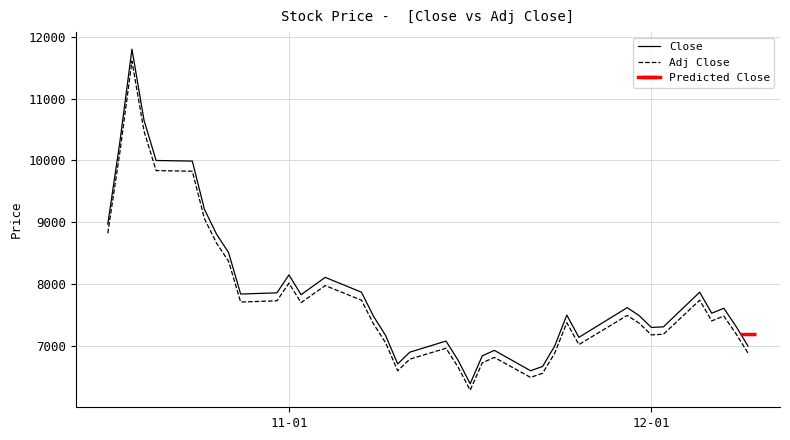

Reading right to left, list all the values displayed in this chart.

Close: 7000	7320	7610	7530	7870	7310	7300	7490	7620	7500	7140	7500	7000	6670	6600	6930	6840	6390	6770	7080	6900	6710	7170	7480	7870	8110	7970	7830	8150	7860	7840	8510	8810	9210	9990	10000	10650	11800	10300	8970
Adj Close: 6885	7200	7485	7406	7741	7190	7180	7367	7495	7377	7023	7377	6885	6560	6492	6816	6728	6285	6659	6964	6787	6600	7052	7357	7741	7977	7839	7701	8016	7731	7711	8370	8665	9059	9826	9836	10475	11607	10131	8823